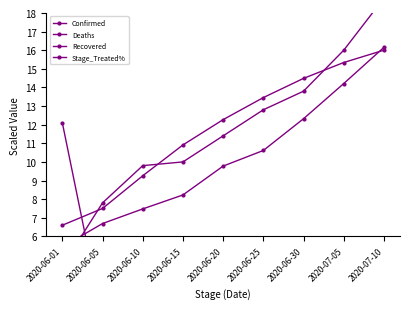

What is the label of the 6th point from the left?

2020-06-25